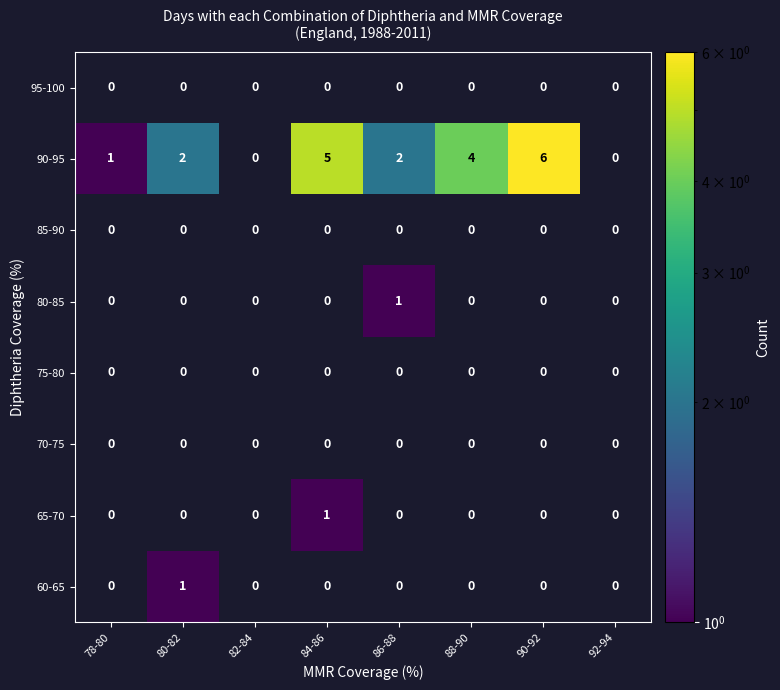

True or false: 90-95 has a value of 2 at 80-82.

True